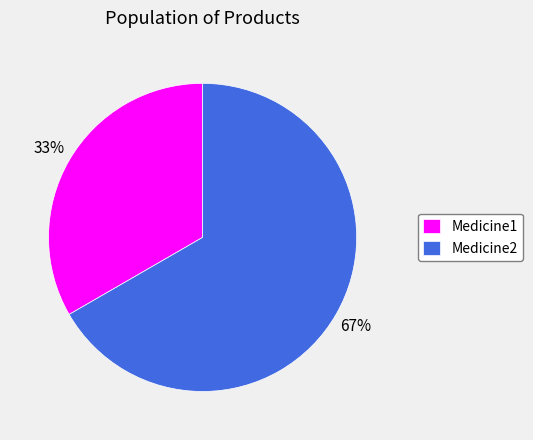

Which slice is the largest?

Medicine2